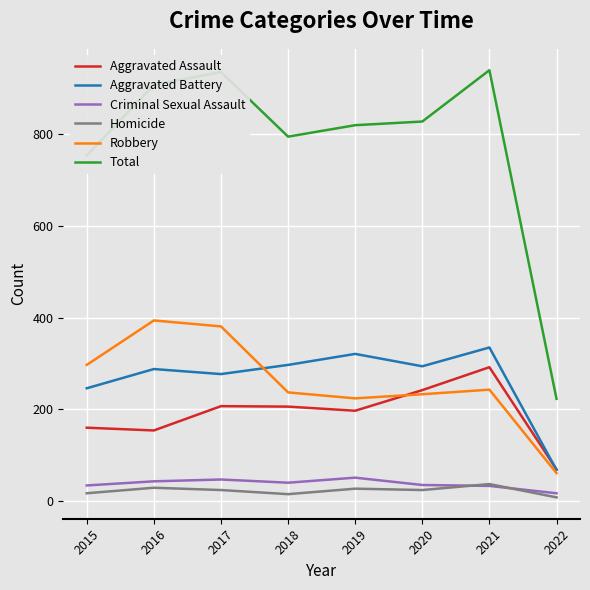

True or false: Homicide has a value of 27 at 2019.

True